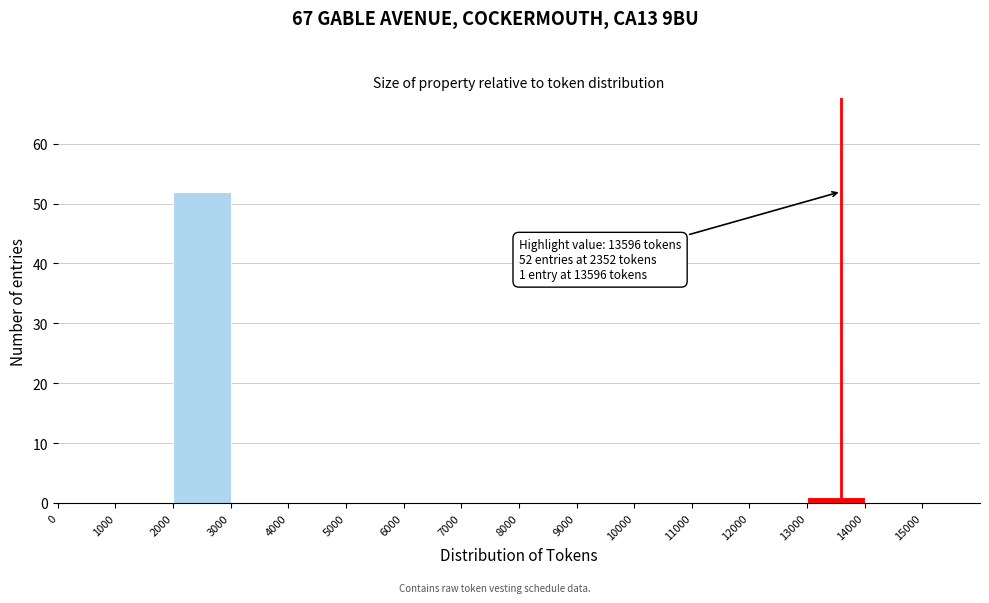

Over which range of the x-axis is the bar tallest?

2000 to 3000